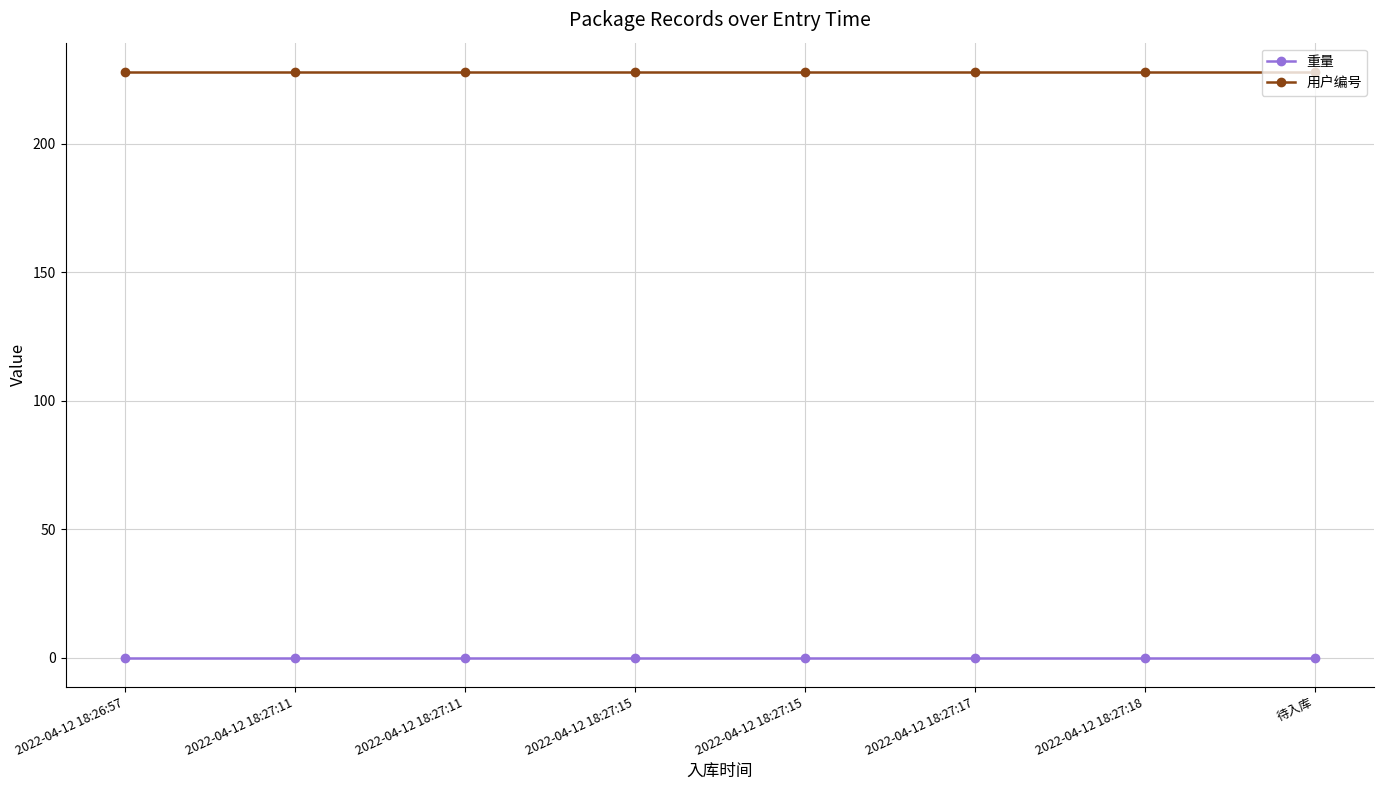

True or false: 重量 and 用户编号 cross at least once.

False